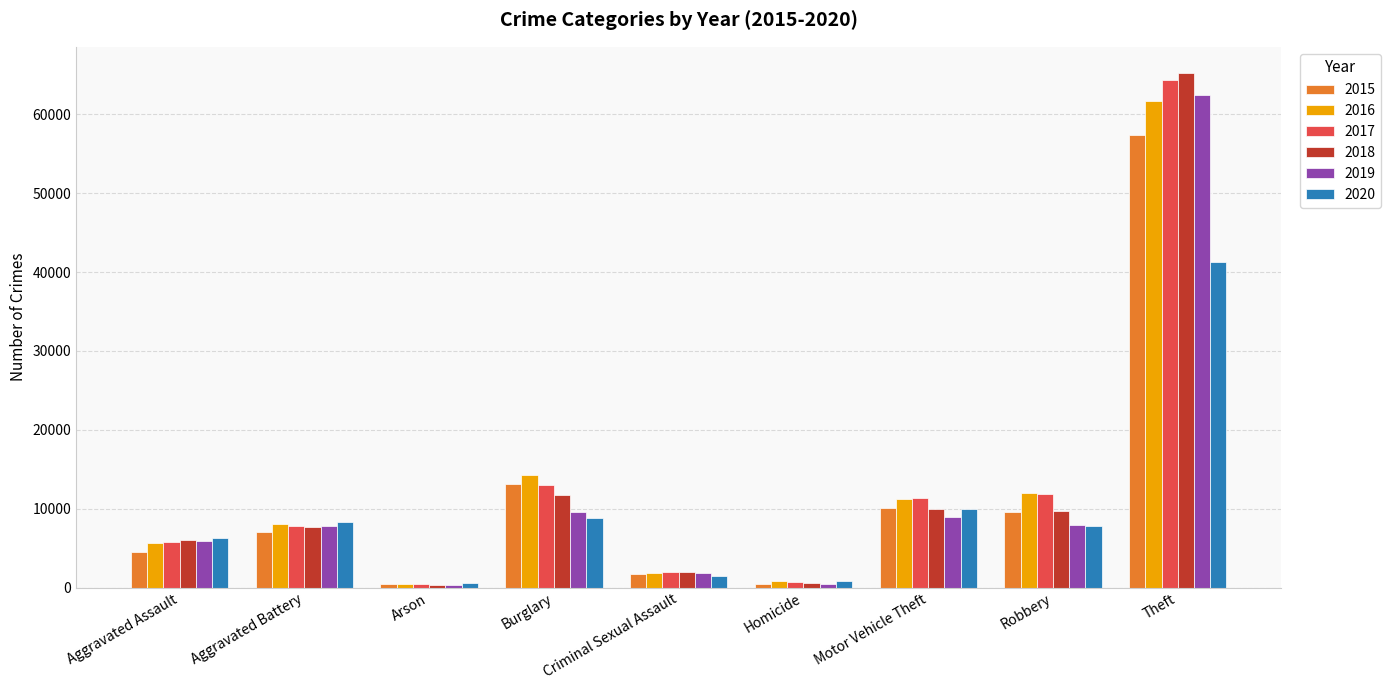

At how many categories does at least one series exceed 30108?

1